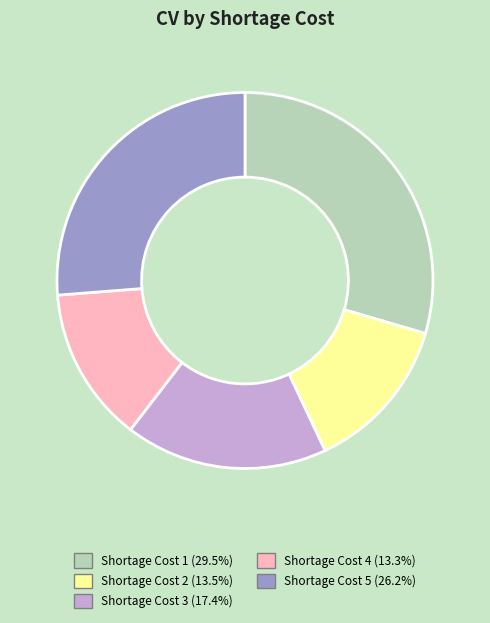

How many slices are in this pie chart?

5